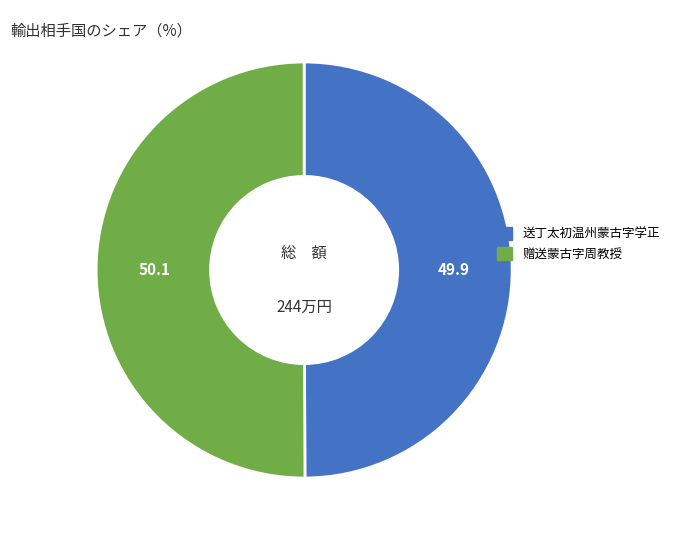

The 送丁太初温州蒙古字学正 slice represents 40% of the pie. True or false?

False